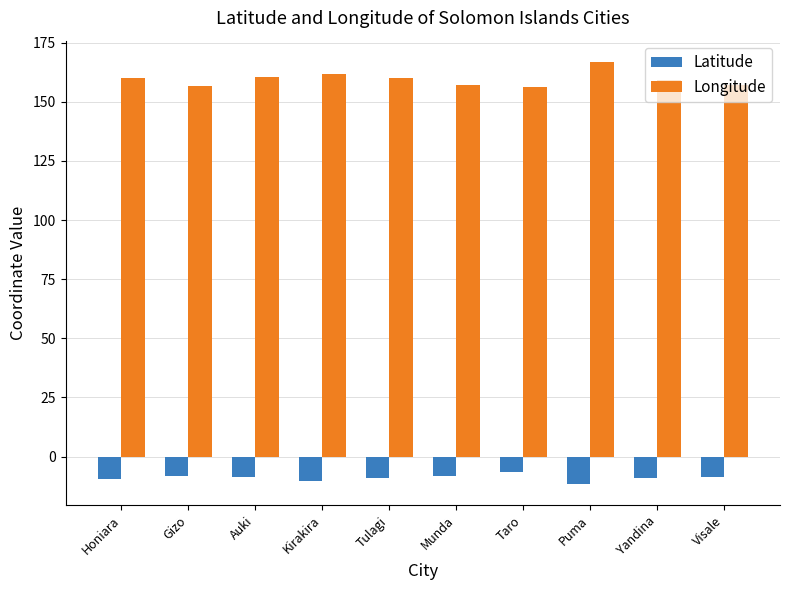

What is the difference between the highest and lowest values at Puma?

178.6